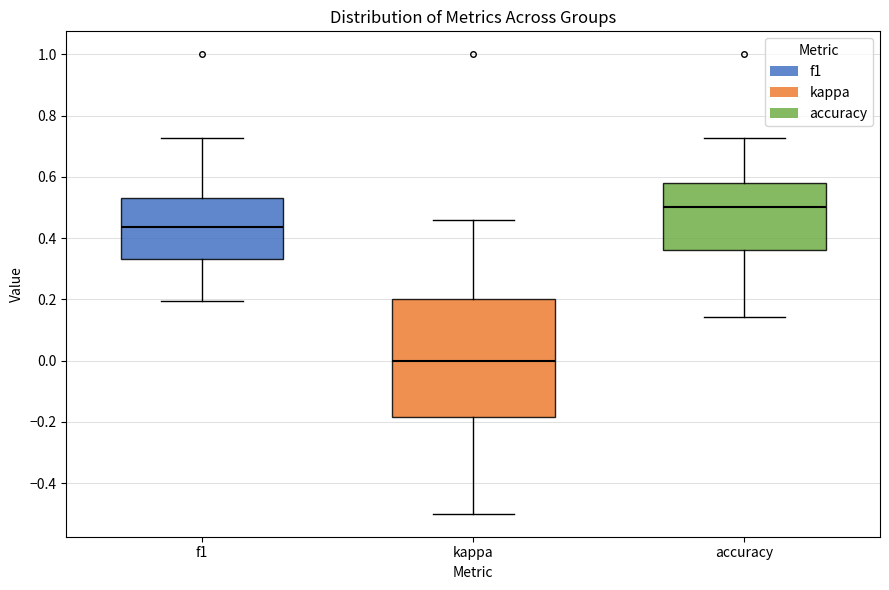

Reading left to right, read every box against the y-axis: the position of its median line, the range the box covers, and the ends of its whiskers. The values are not printed on the chart, so give them approximately, as read against the axis.

f1: median 0.44, box 0.34 to 0.54, whiskers 0.20 to 0.72
kappa: median 0.00, box -0.18 to 0.20, whiskers -0.50 to 0.46
accuracy: median 0.50, box 0.36 to 0.58, whiskers 0.14 to 0.72